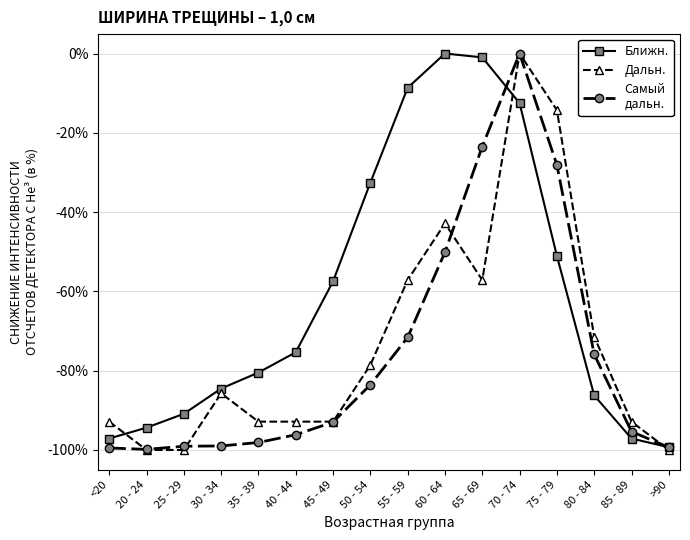

At which category is the sum across all series the highest?

70 - 74